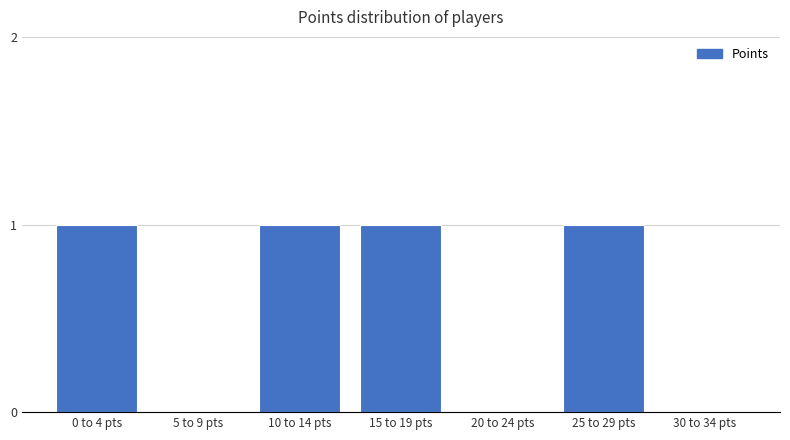

Reading right to left, extract all data points from this chart.

30 to 34 pts=0	25 to 29 pts=1	20 to 24 pts=0	15 to 19 pts=1	10 to 14 pts=1	5 to 9 pts=0	0 to 4 pts=1